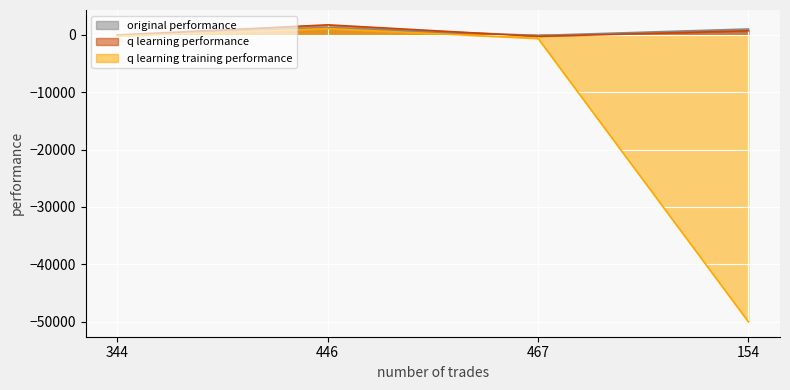

Which series has the widest spread of values?

q learning training performance